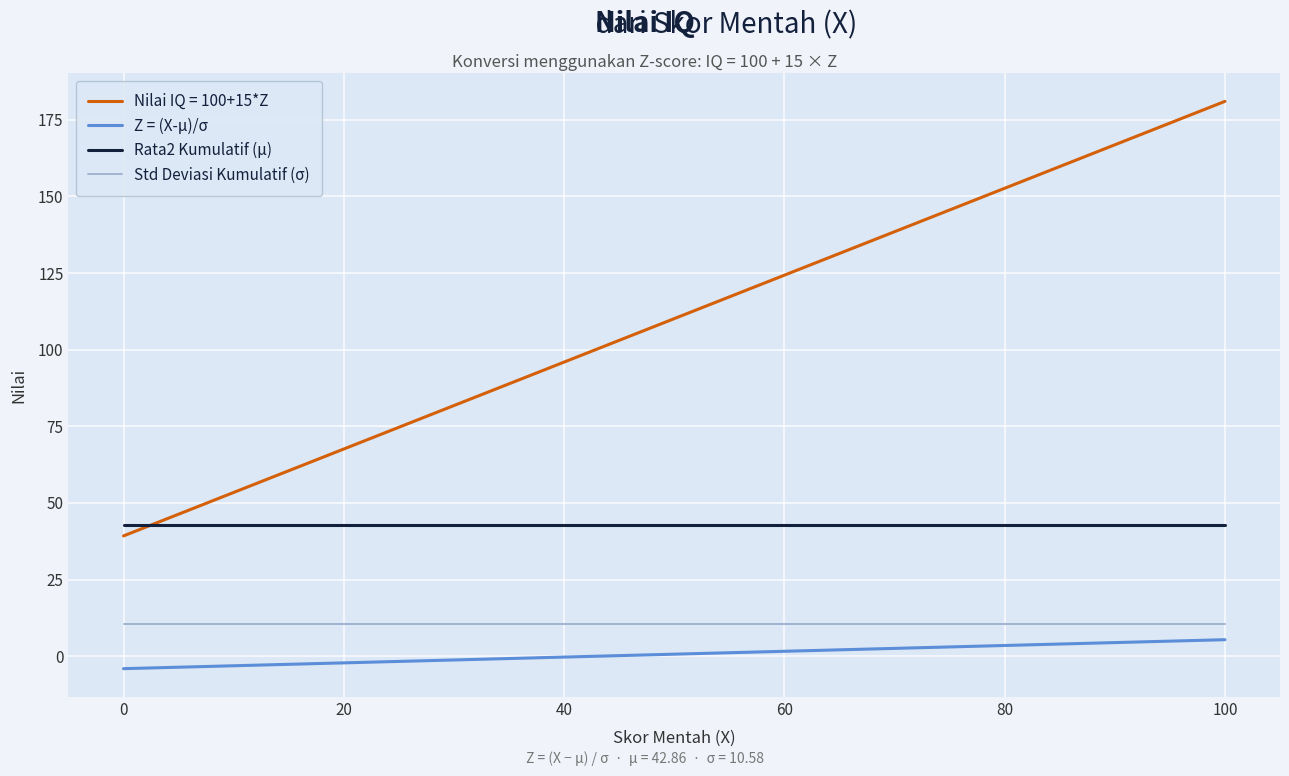

List the series in order of their peak value, lowest first.

Z = (X-μ)/σ, Std Deviasi Kumulatif (σ), Rata2 Kumulatif (μ), Nilai IQ = 100+15*Z